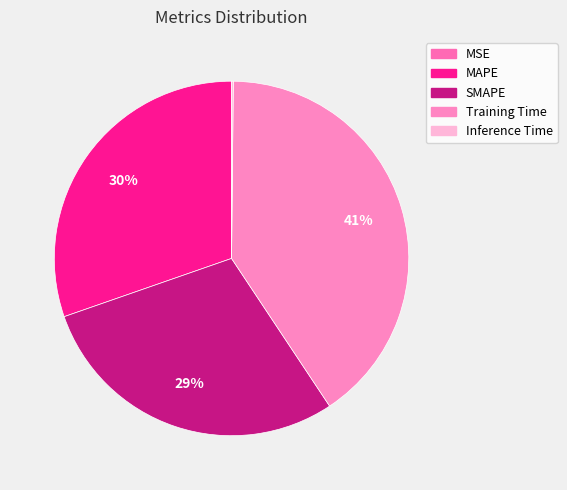

How many segments does this pie chart have?

5